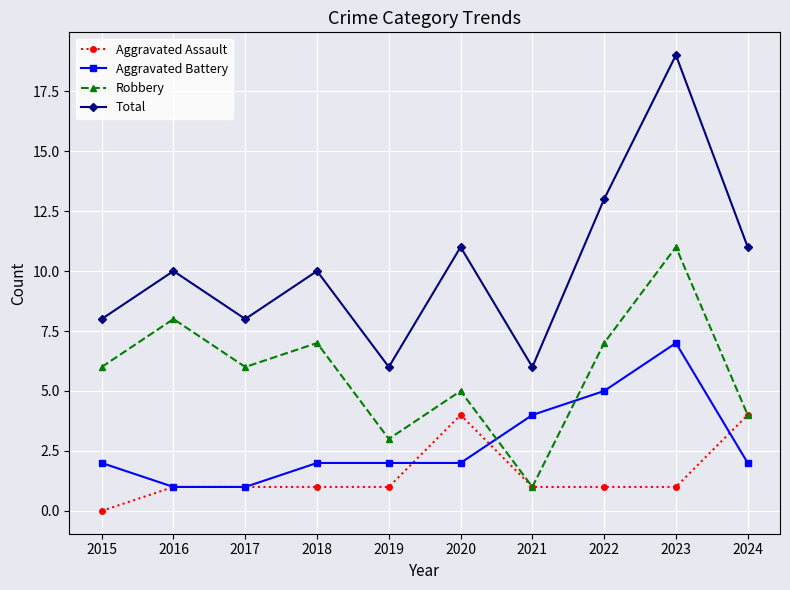

Which series ends up on top after the final intersection of Aggravated Assault and Aggravated Battery?

Aggravated Assault